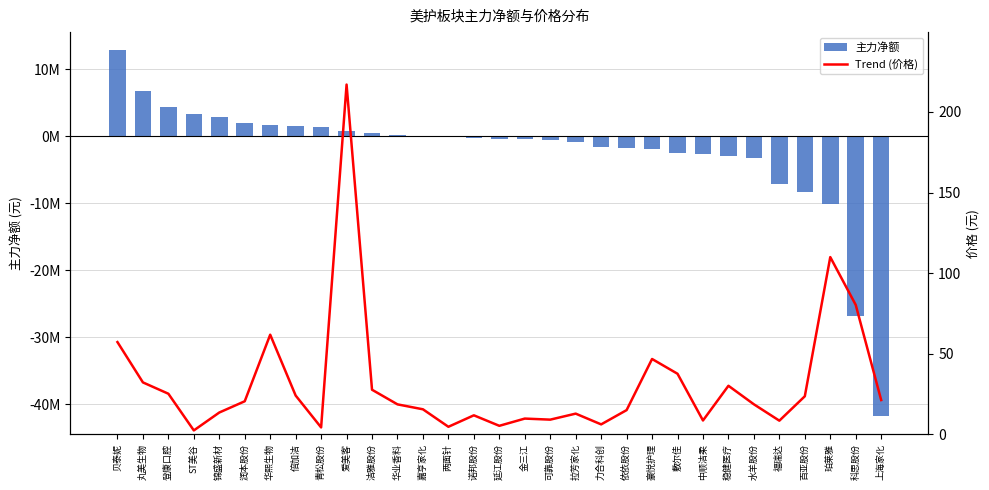

List the series in order of their peak value, highest first.

主力净额, Trend (价格)